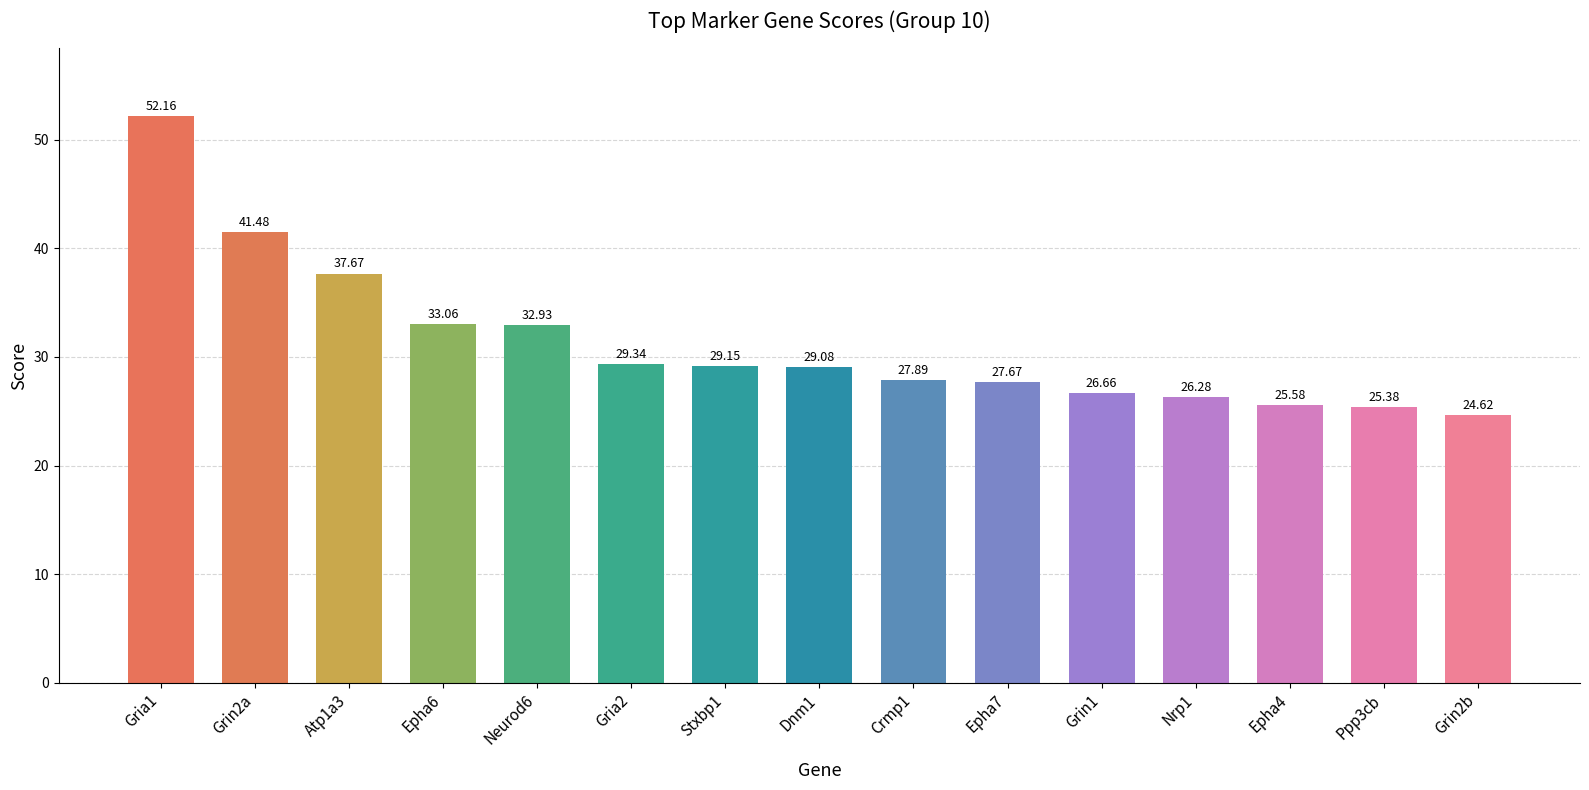

What is the approximate value at Atp1a3?

37.7